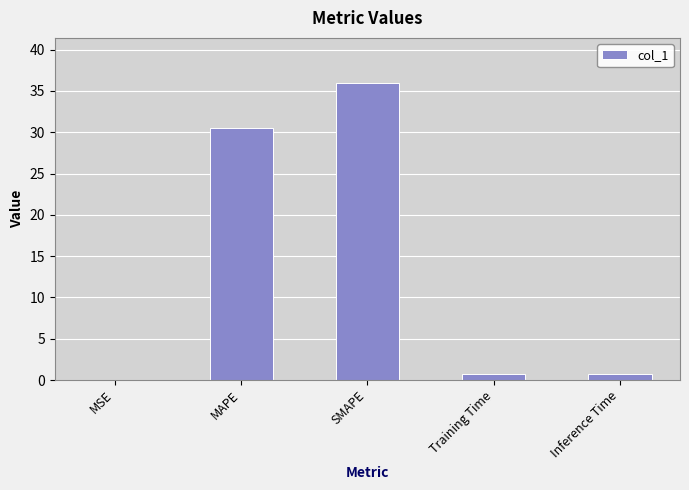

Is it true that the value at SMAPE is 14.1?

False